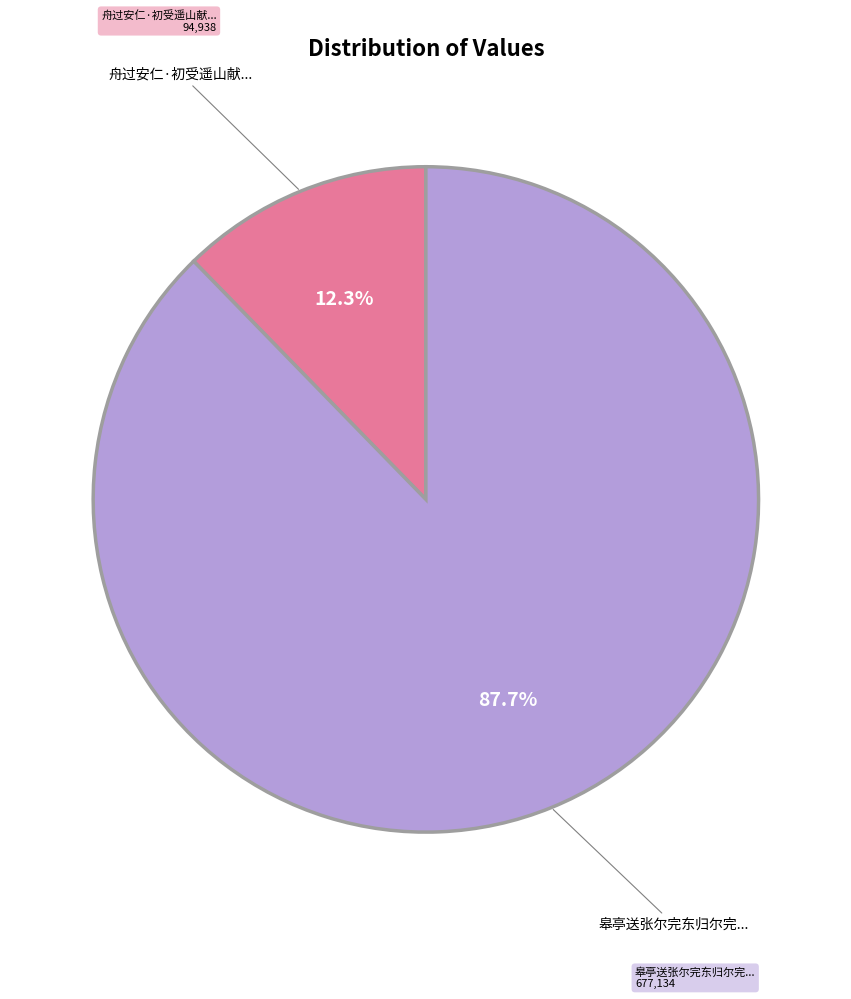

How many slices are in this pie chart?

2